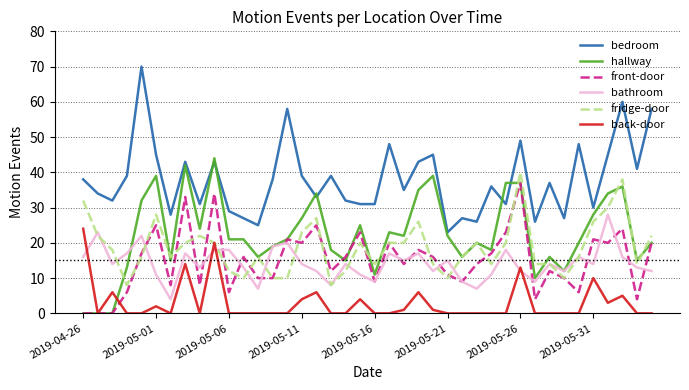

Rank the series by their maximum value, from highest to lowest.

bedroom, hallway, fridge-door, front-door, bathroom, back-door